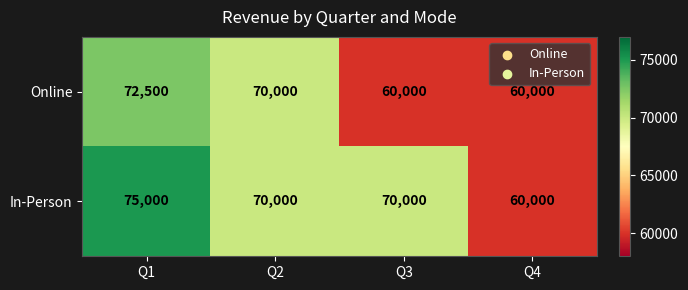

Count the Online values in the range 60000 to 72500.

4